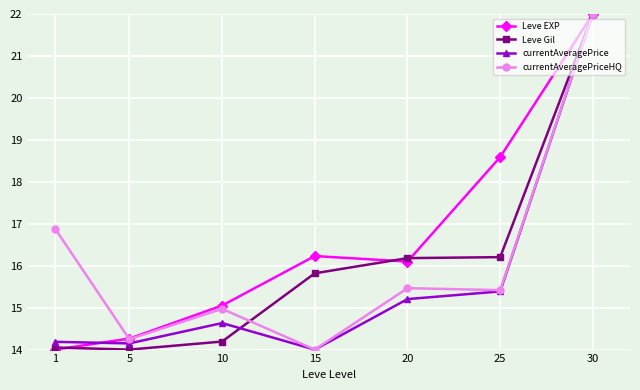

Reading left to right, list all the values displayed in this chart.

Leve EXP: 14.0	14.3	15.0	16.2	16.1	18.6	22.0
Leve Gil: 14.0	14.0	14.2	15.8	16.2	16.2	22.0
currentAveragePrice: 14.2	14.1	14.6	14.0	15.2	15.4	22.0
currentAveragePriceHQ: 16.9	14.2	15.0	14.0	15.5	15.4	22.0